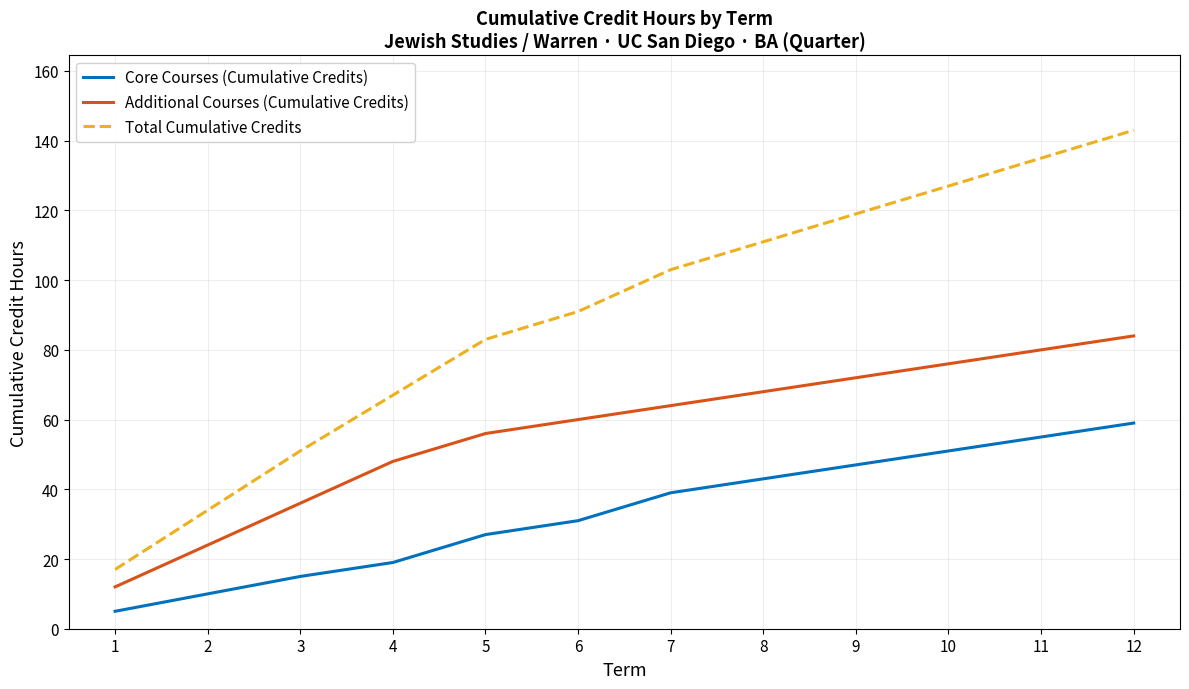

List the series in order of their overall mean, highest first.

Total Cumulative Credits, Additional Courses (Cumulative Credits), Core Courses (Cumulative Credits)